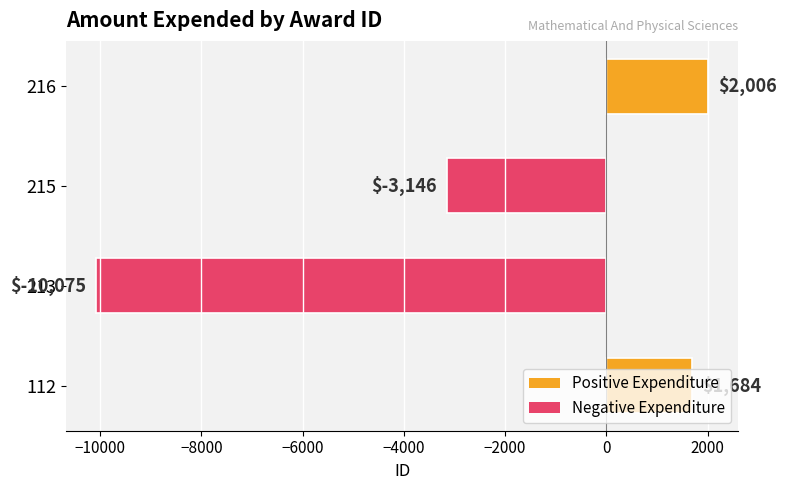

True or false: the data shows 1148 at 216.

False